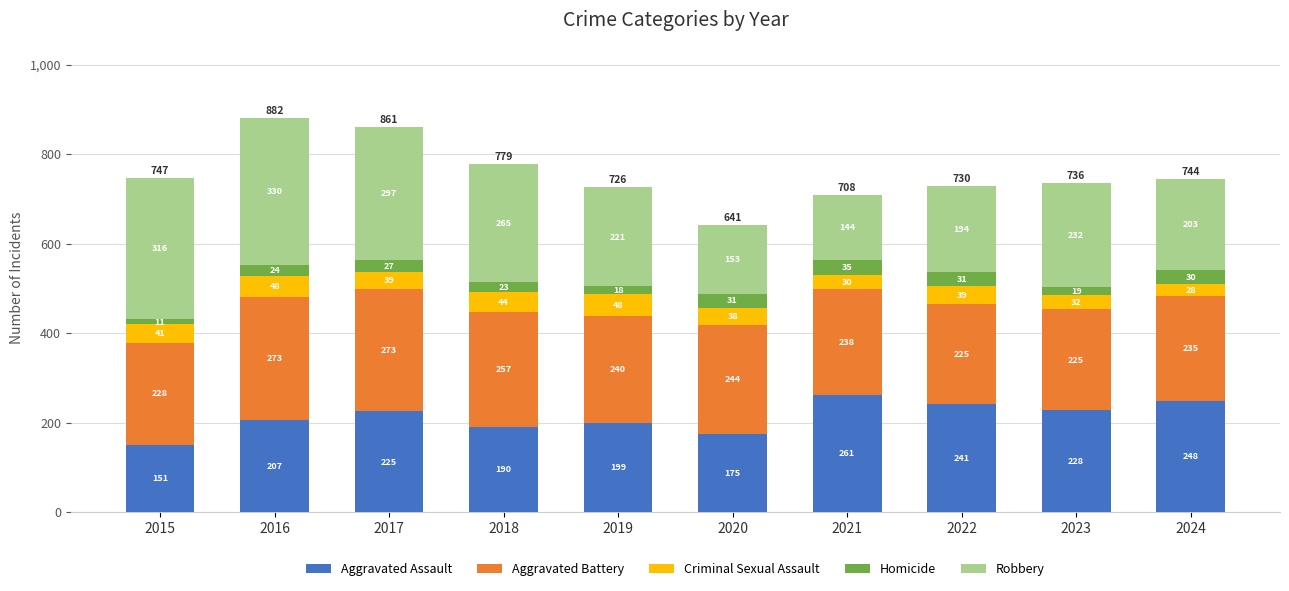

At which category is the sum across all series the highest?

2016